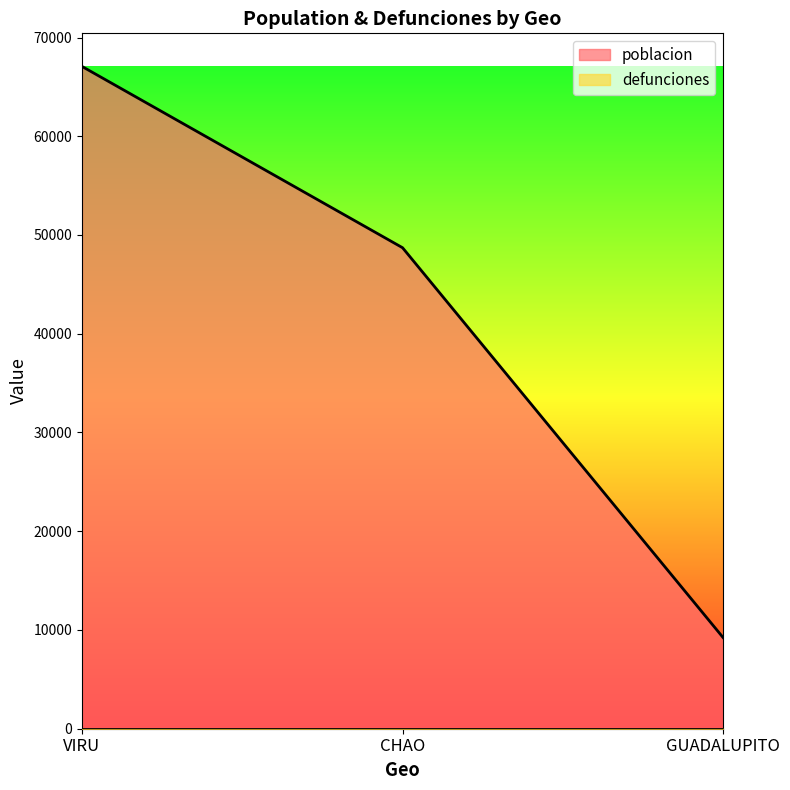

Count the number of values greater than 48711.

1